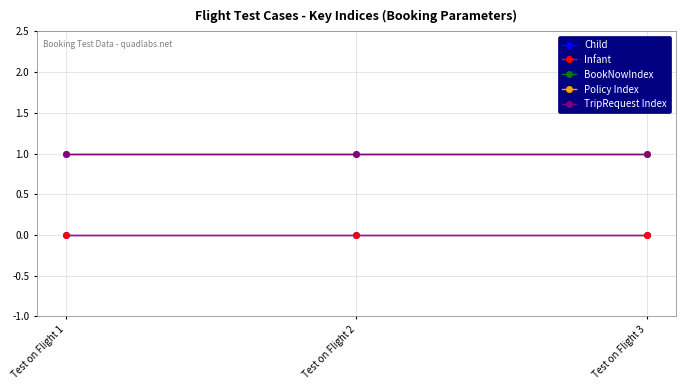

Does the chart have visible grid lines?

Yes